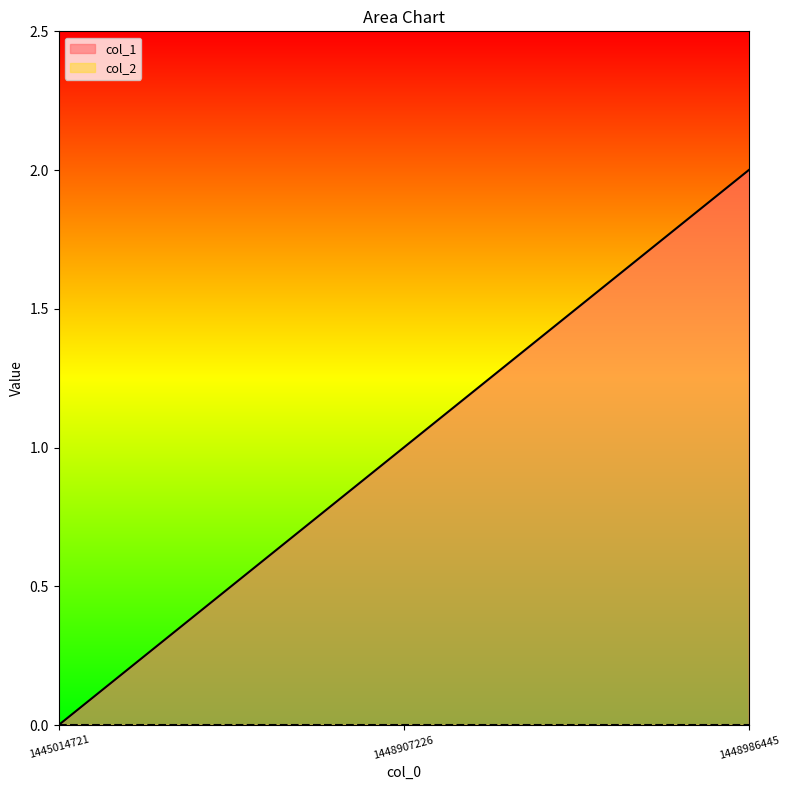

What is the change in value from 1445014721 to 1448986445?

+2